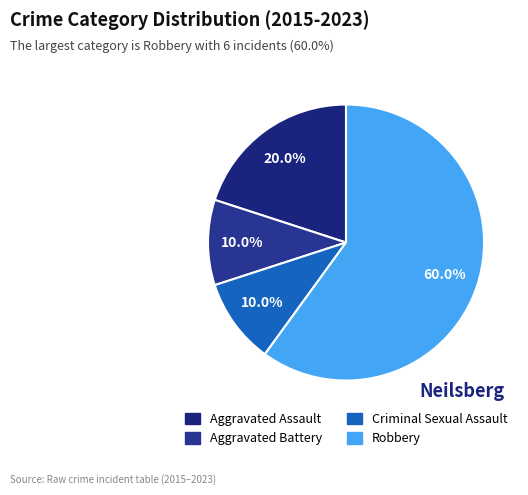

Rank the categories by value from lowest to highest.

Aggravated Battery, Criminal Sexual Assault, Aggravated Assault, Robbery